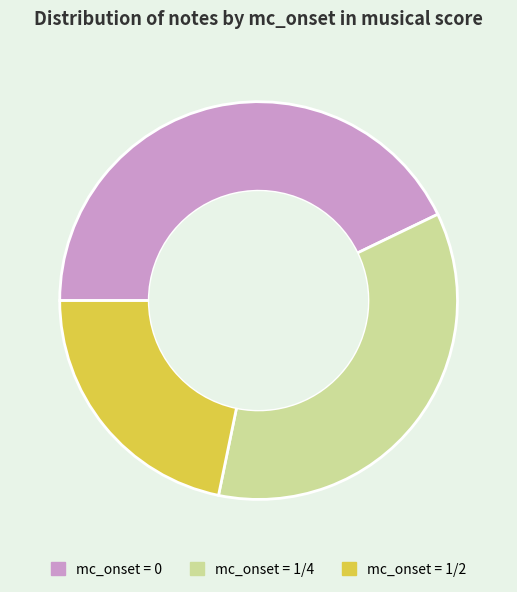

Do mc_onset = 1/4 and mc_onset = 1/2 together represent more than half of the pie?

Yes